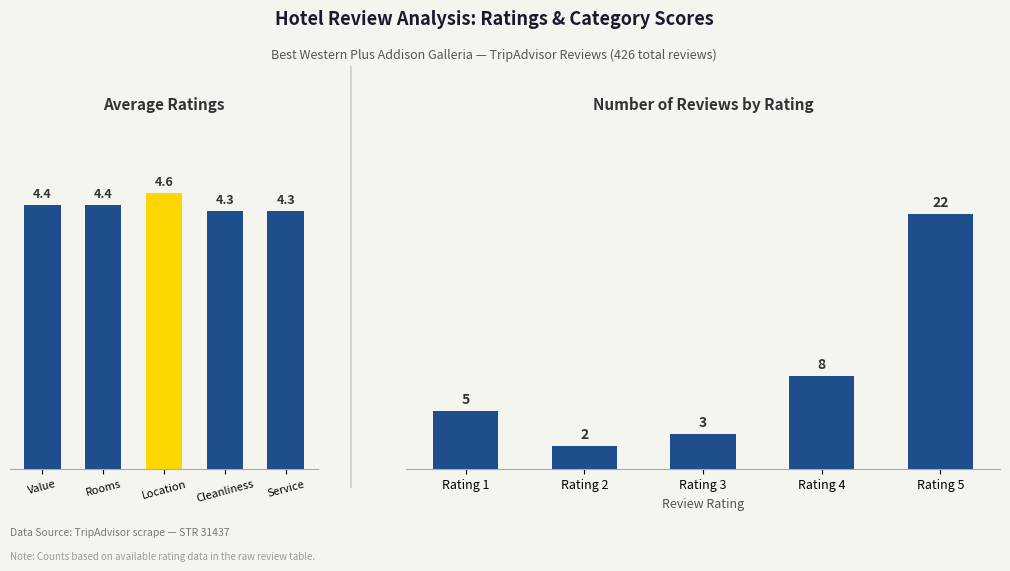

What is the maximum value shown in the chart?

22.0